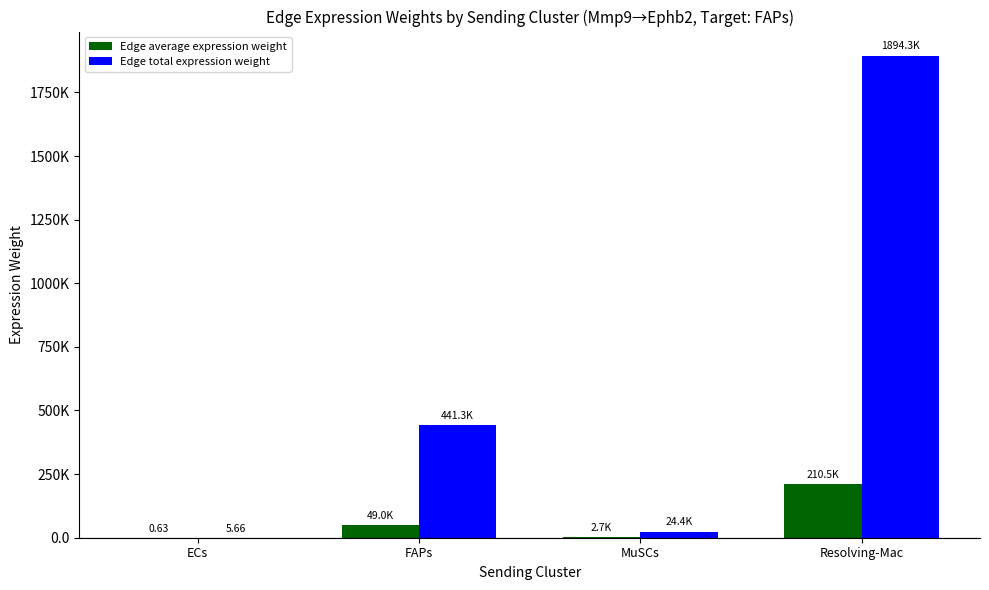

What are all the series names shown in the legend?

Edge average expression weight, Edge total expression weight